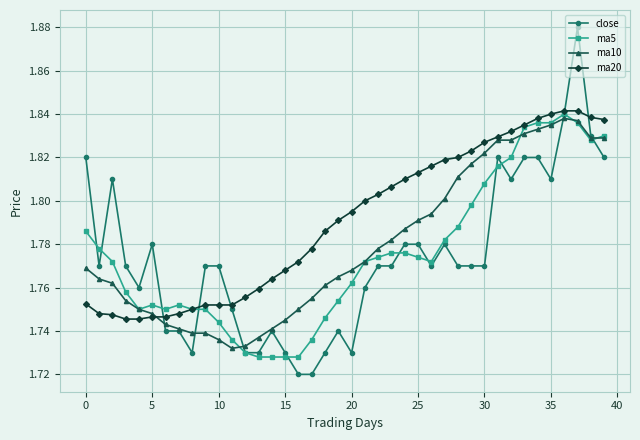

Count the close values in the range 1 to 2.

40